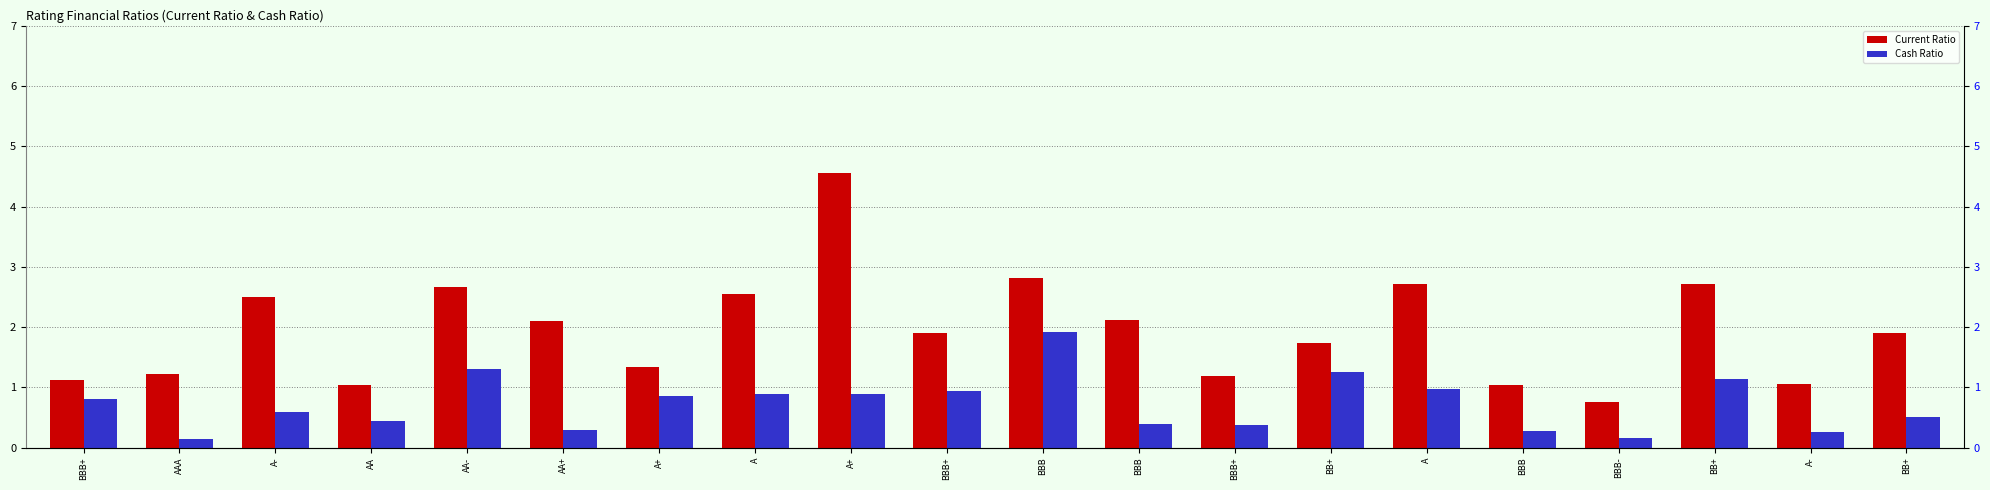

What is the value of the Current Ratio bar at the 6th from the left?

2.1